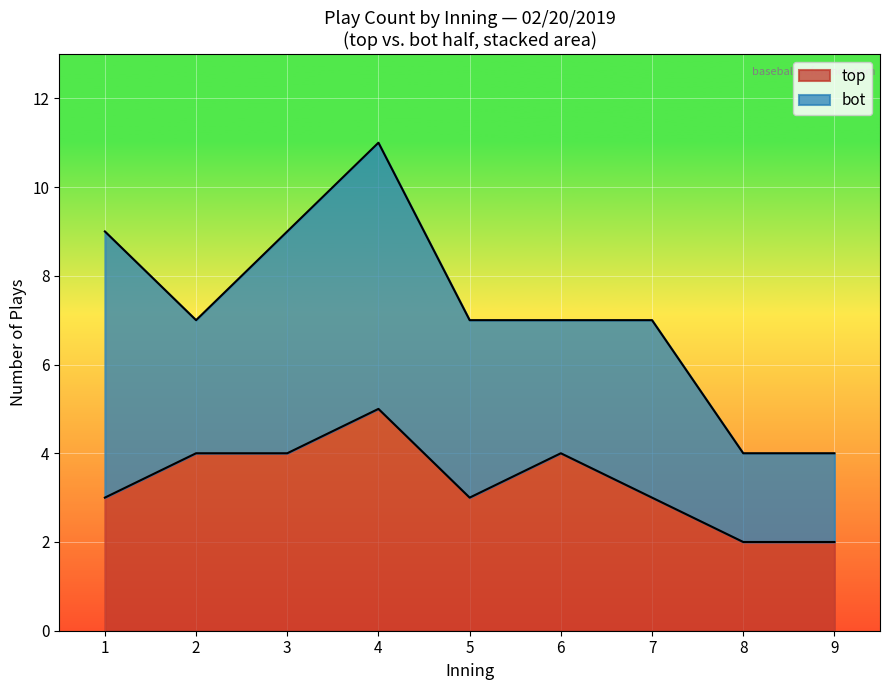

How many series are shown in this chart?

2